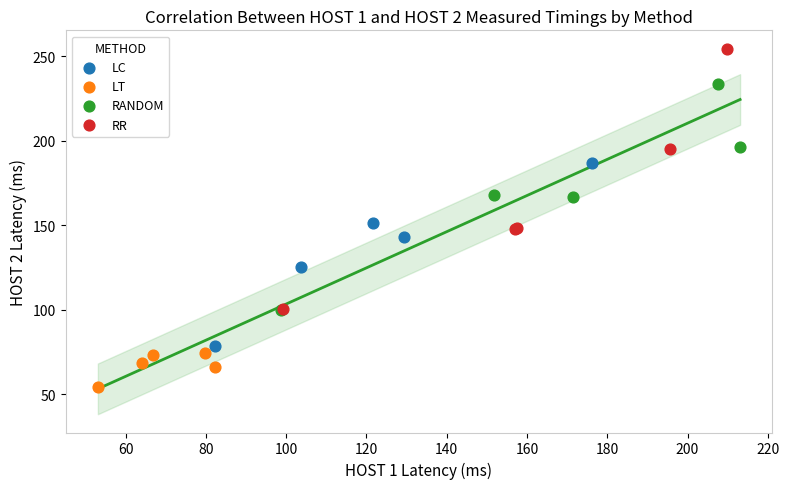

Which series contains the lowest Y value?

LT